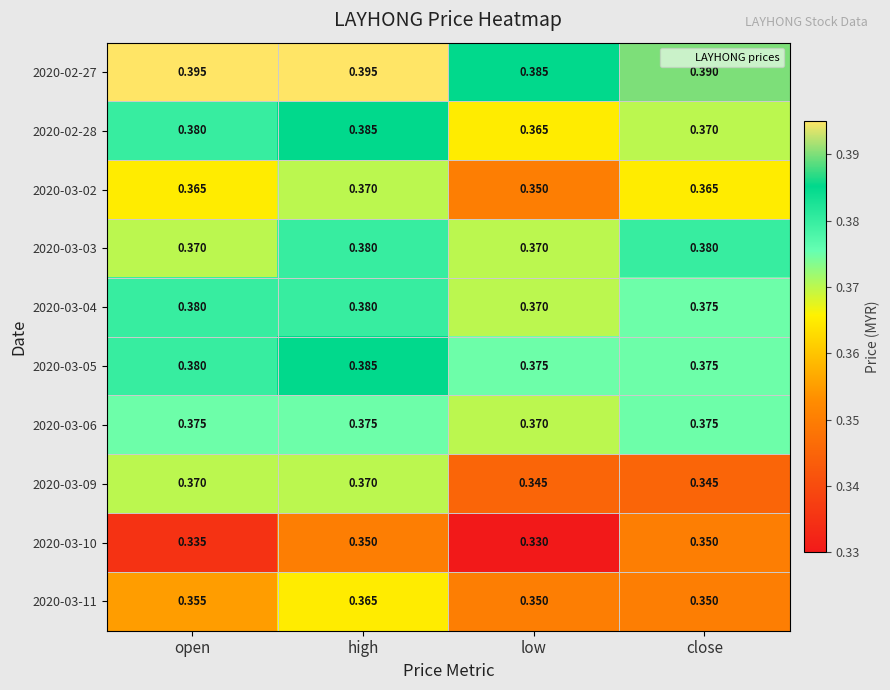

At which category is the sum across all series the highest?

high